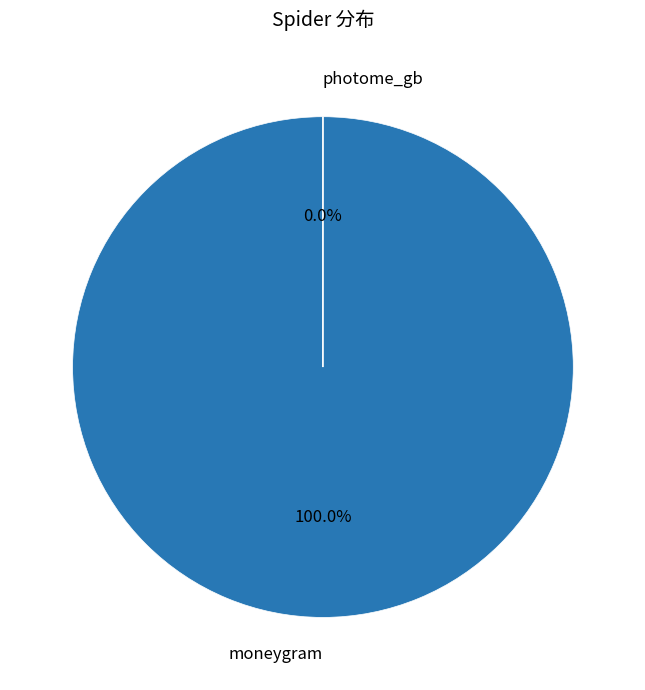

Count the number of slices in the pie.

2